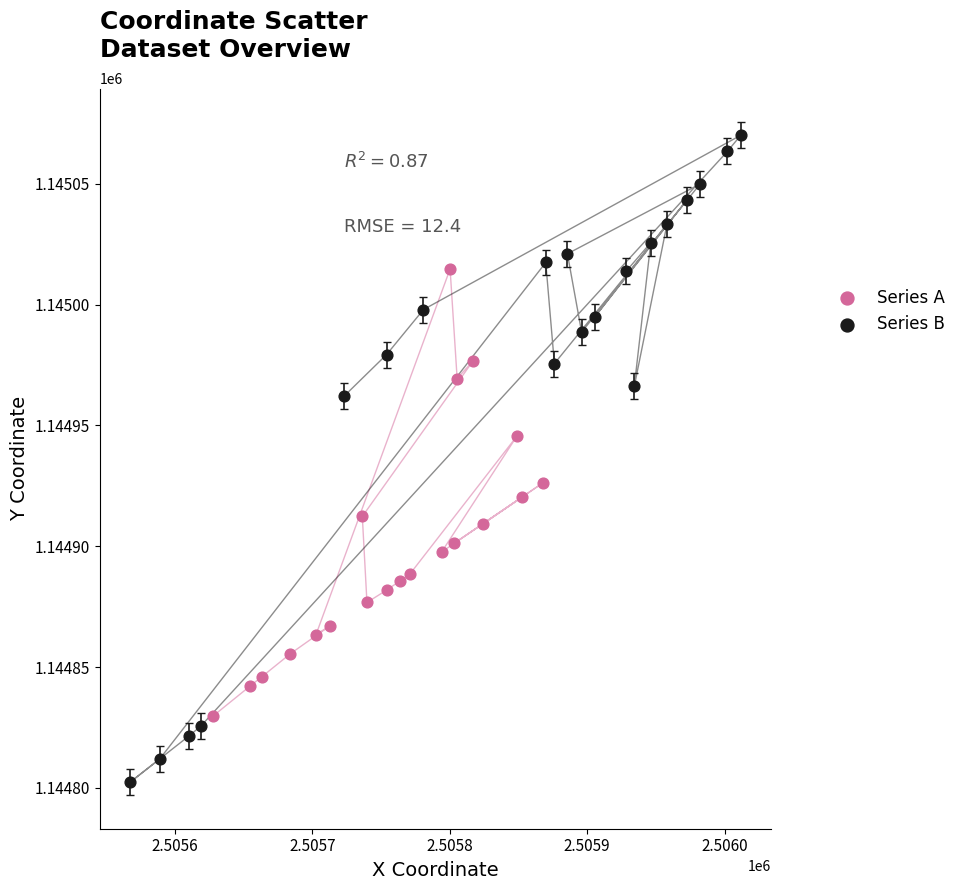

Which series contains the lowest Y value?

Series B